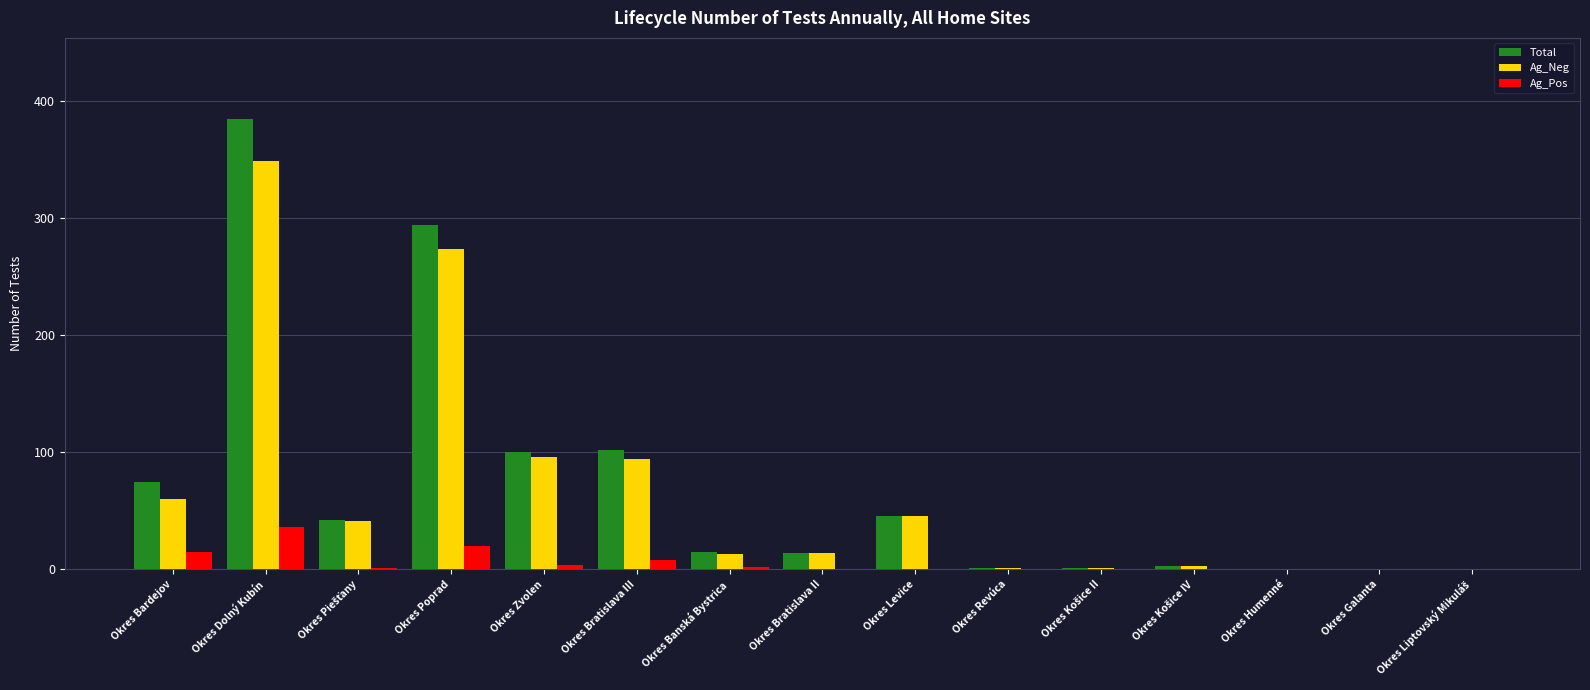

What is the sum of the Total values at Okres Levice and Okres Galanta?

46